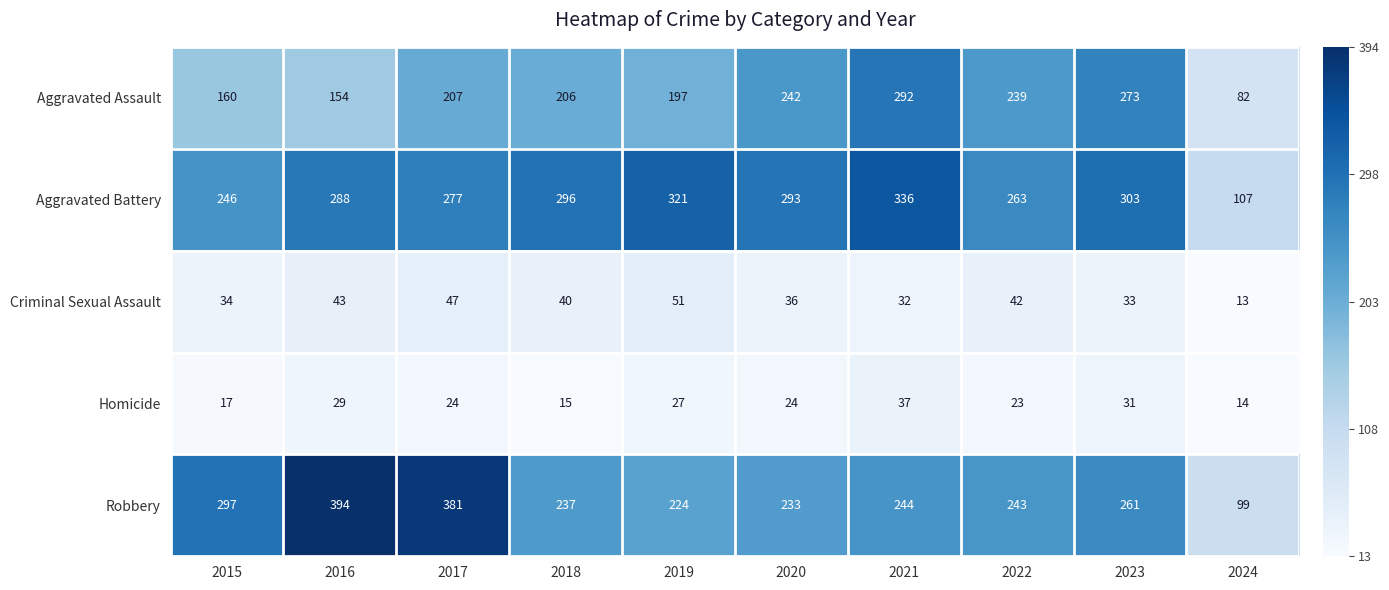

The Aggravated Assault series shows 160 at 2015. True or false?

True